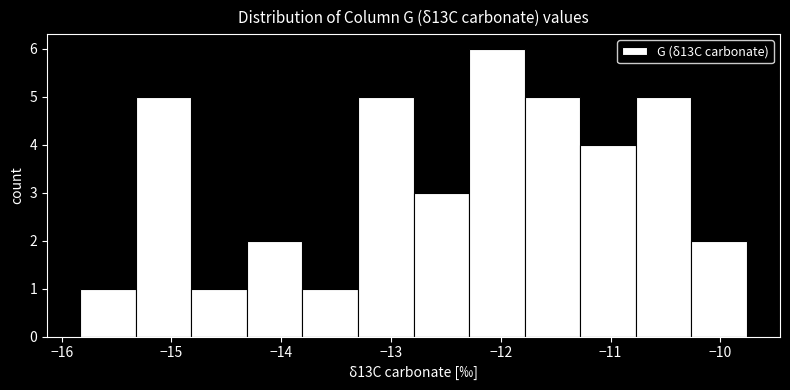

What is the height of the bar covering -15.3 to -14.8 on the x-axis? Neither the bar edges nor the heights are printed on the chart, so give them approximately, as read against the axes.

5